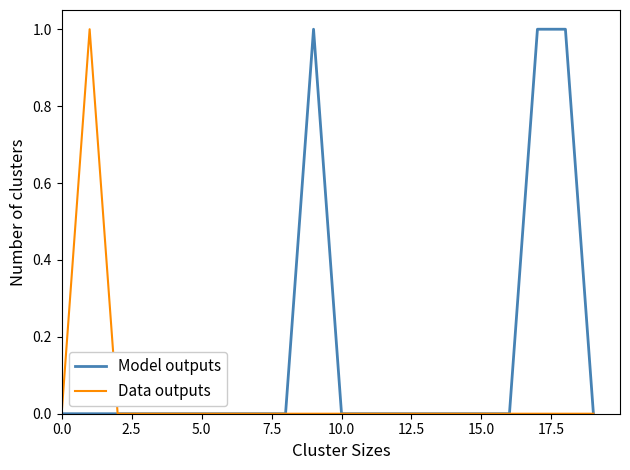

Reading right to left, transcribe all the data shown in this chart.

Model outputs: 0	1	1	0	0	0	0	0	0	0	1	0	0	0	0	0	0	0	0	0
Data outputs: 0	0	0	0	0	0	0	0	0	0	0	0	0	0	0	0	0	0	1	0